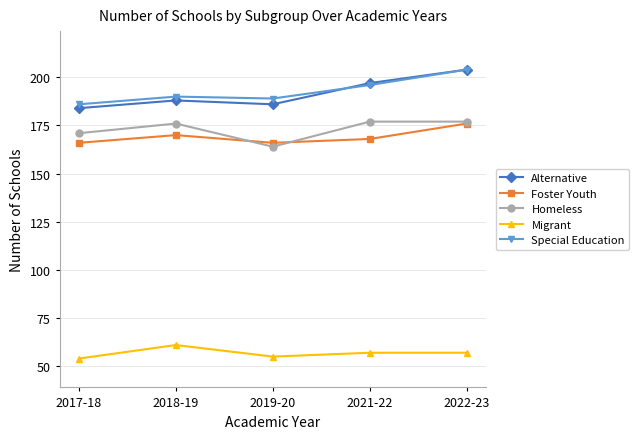

Is it true that Homeless equals 270 at 2017-18?

False